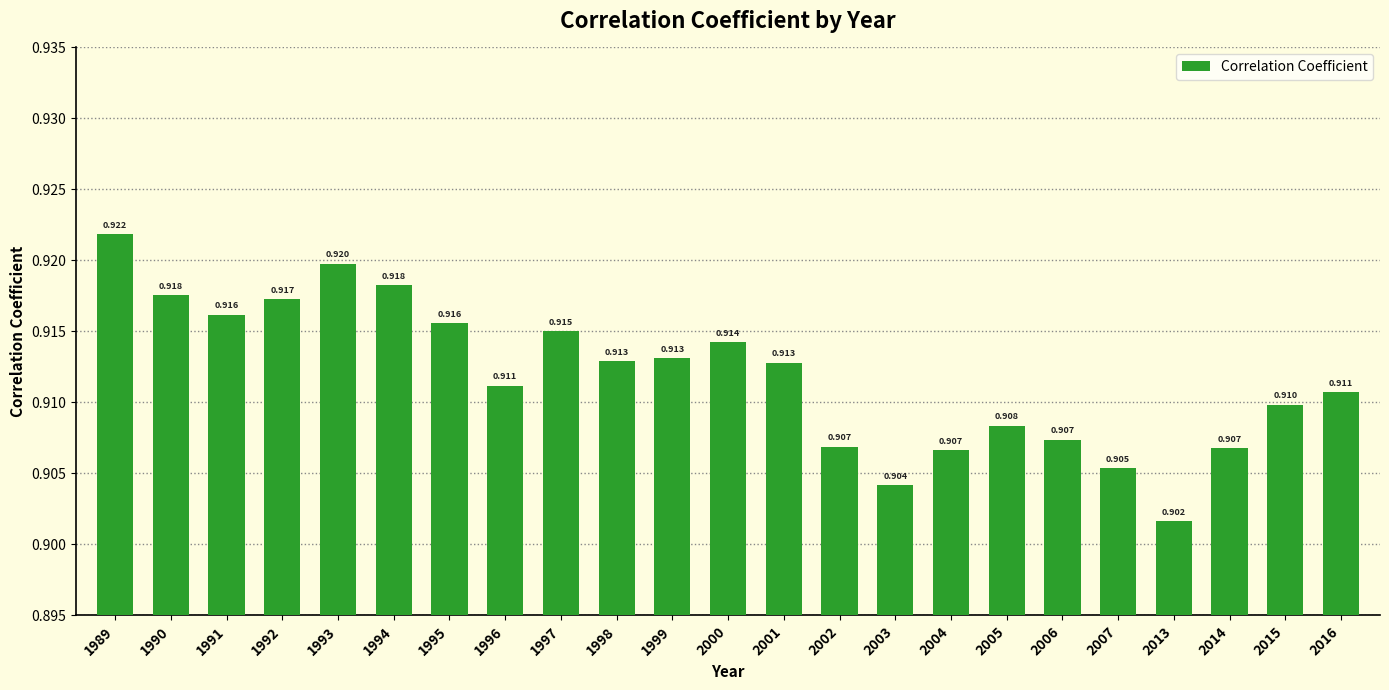

Reading right to left, what are all the values shown in this chart?

2016=0.9	2015=0.9	2014=0.9	2013=0.9	2007=0.9	2006=0.9	2005=0.9	2004=0.9	2003=0.9	2002=0.9	2001=0.9	2000=0.9	1999=0.9	1998=0.9	1997=0.9	1996=0.9	1995=0.9	1994=0.9	1993=0.9	1992=0.9	1991=0.9	1990=0.9	1989=0.9